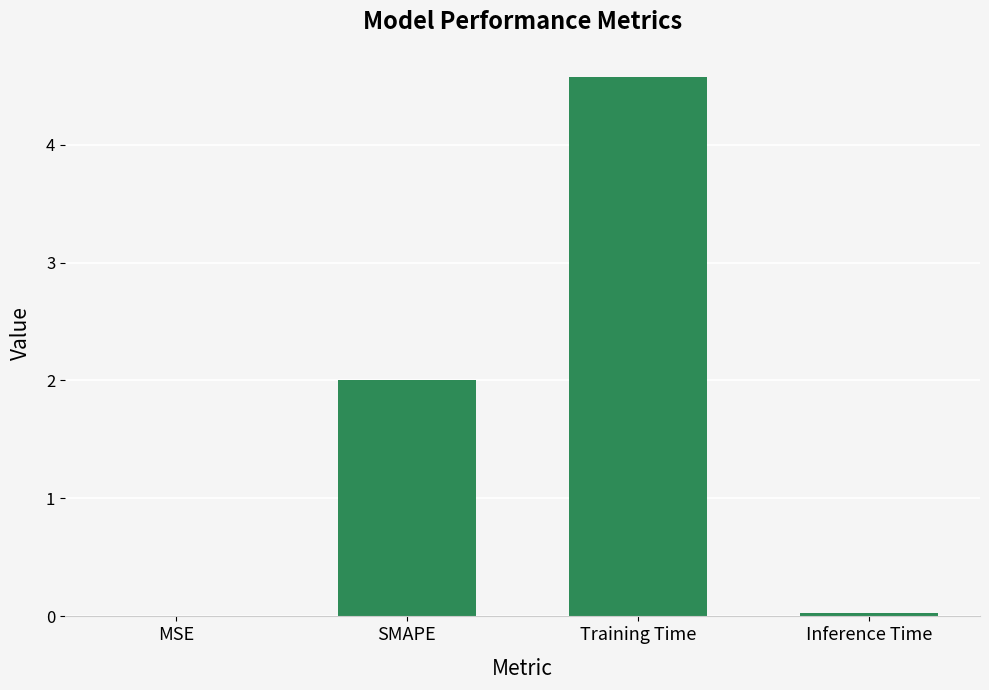

Between Inference Time and SMAPE, which is larger?

SMAPE